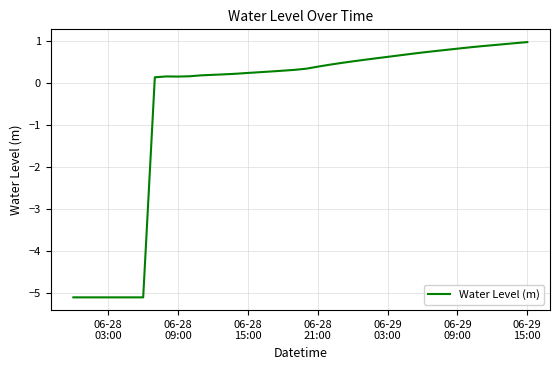

What is the smallest value displayed?

-5.1